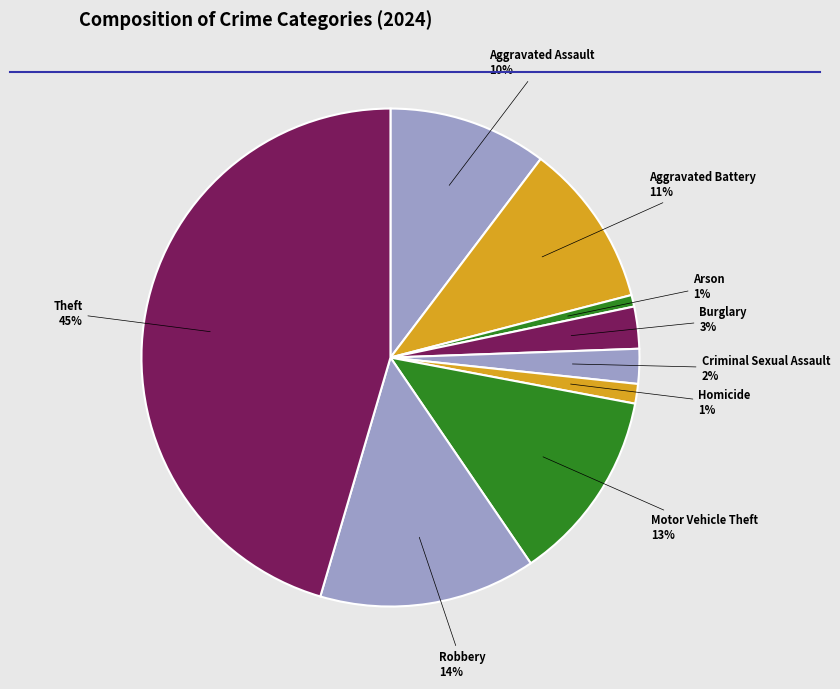

To the nearest percent, what percentage of the pie is Aggravated Battery?

11%